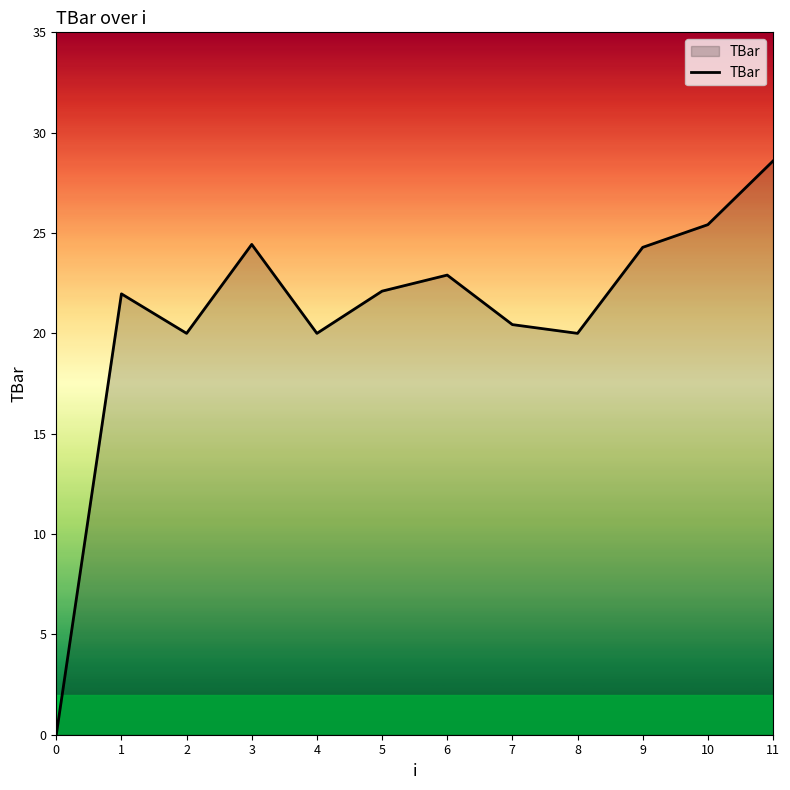

True or false: the data shows 24.4 at 3.

True